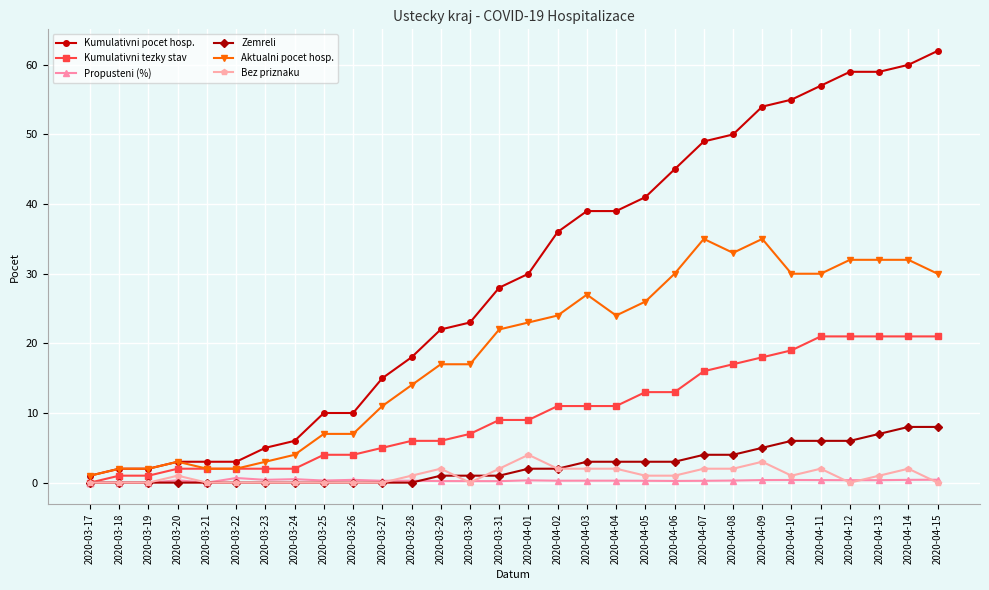

Which category has the highest value across all series?

2020-04-15